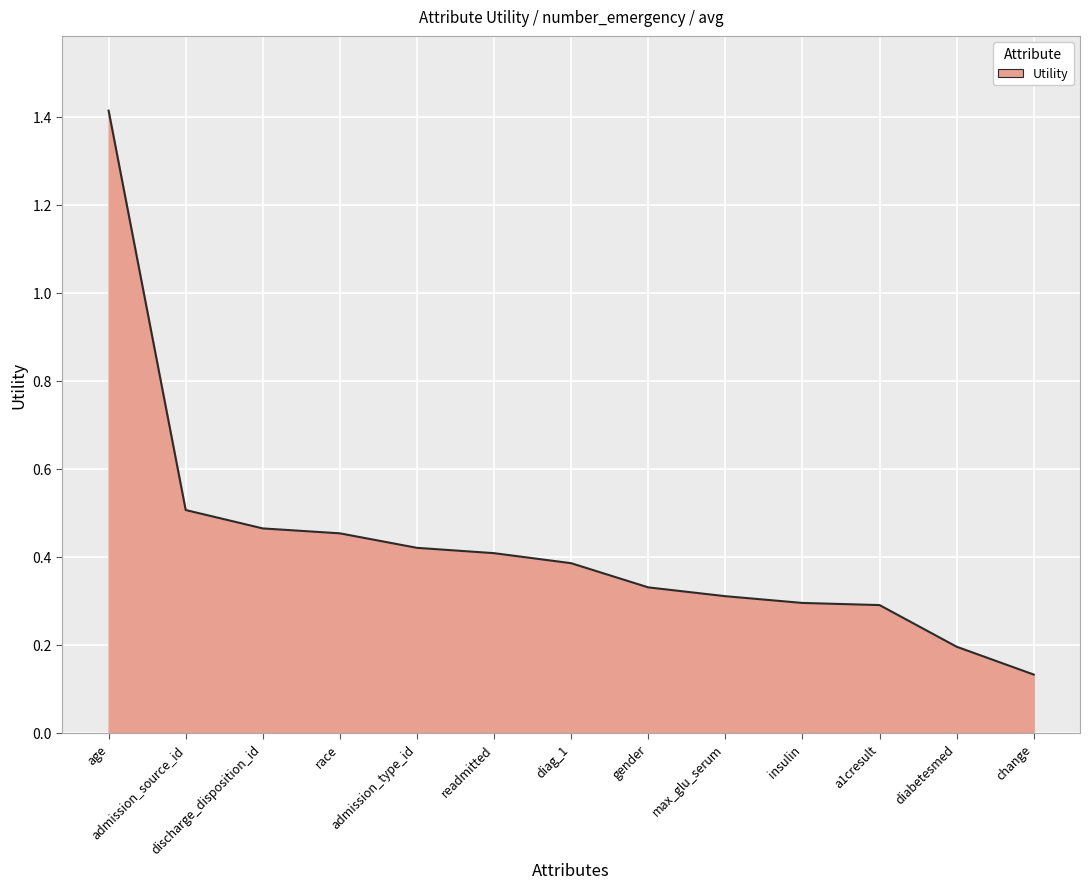

How many lines are shown in the chart?

1